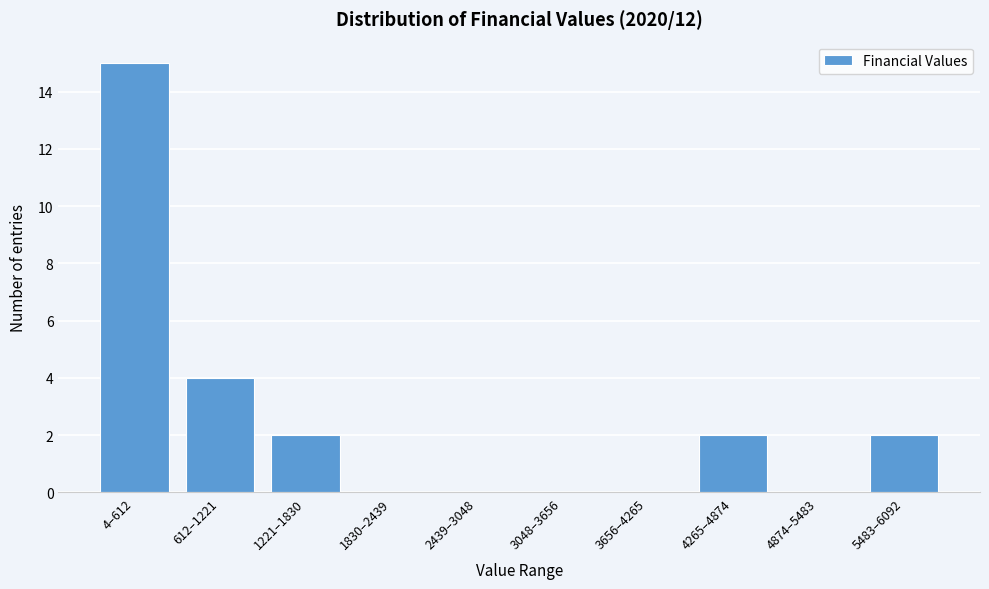

Reading left to right, list all the values displayed in this chart.

4–612=15	612–1221=4	1221–1830=2	1830–2439=0	2439–3048=0	3048–3656=0	3656–4265=0	4265–4874=2	4874–5483=0	5483–6092=2